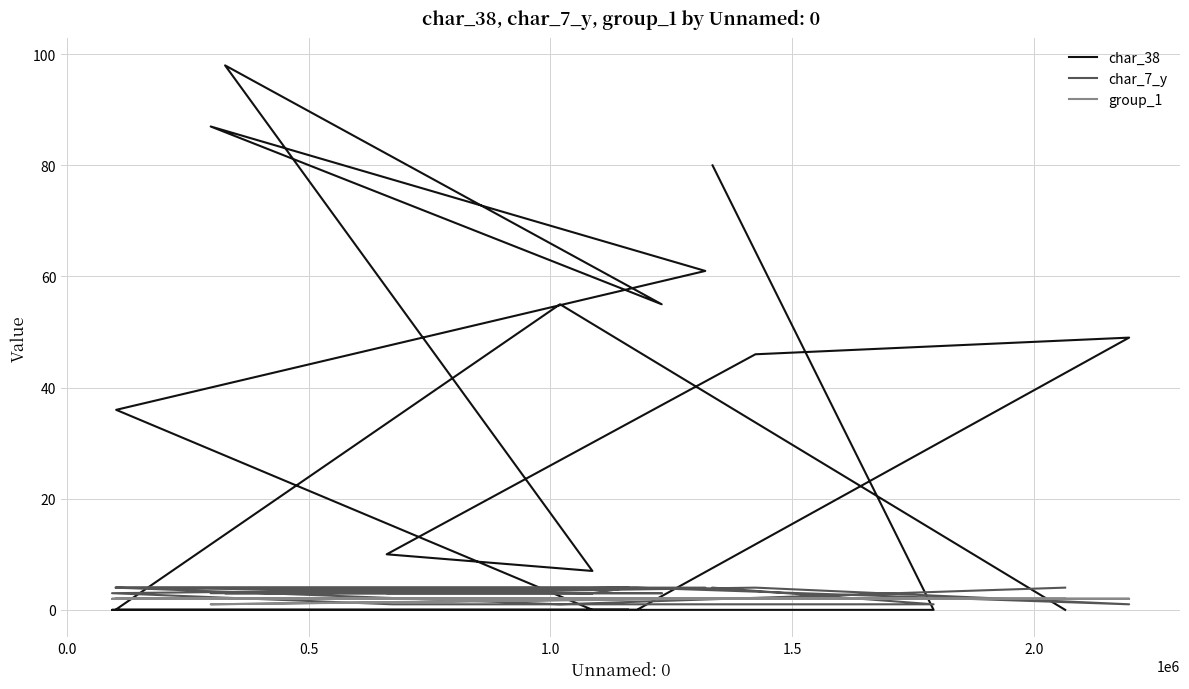

What is the difference between the maximum and minimum values in the char_38 series?

98